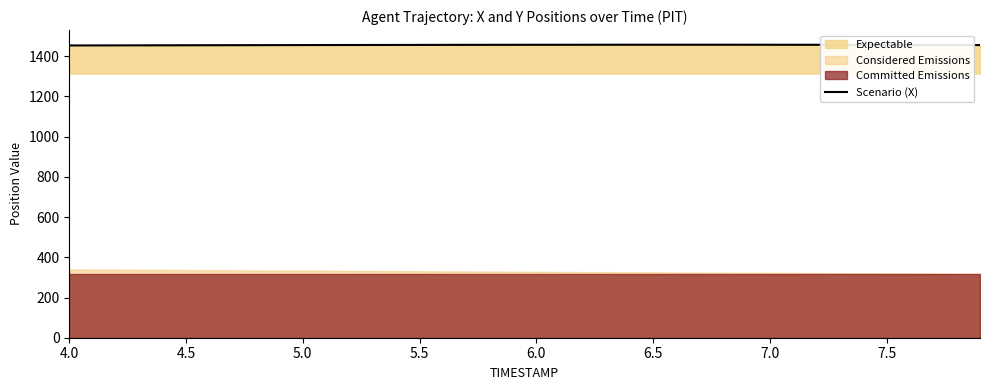

Reading left to right, transcribe all the data shown in this chart.

1453.5	1453.8	1454.0	1454.2	1454.3	1454.5	1454.8	1454.9	1455.1	1455.3	1455.5	1455.7	1455.8	1456.0	1456.2	1456.3	1456.5	1456.6	1456.7	1456.8	1456.9	1457.0	1457.0	1457.1	1457.2	1457.2	1457.2	1457.2	1457.2	1457.1	1457.1	1457.0	1456.9	1456.7	1456.6	1456.4	1456.2	1456.0	1455.8	1455.5